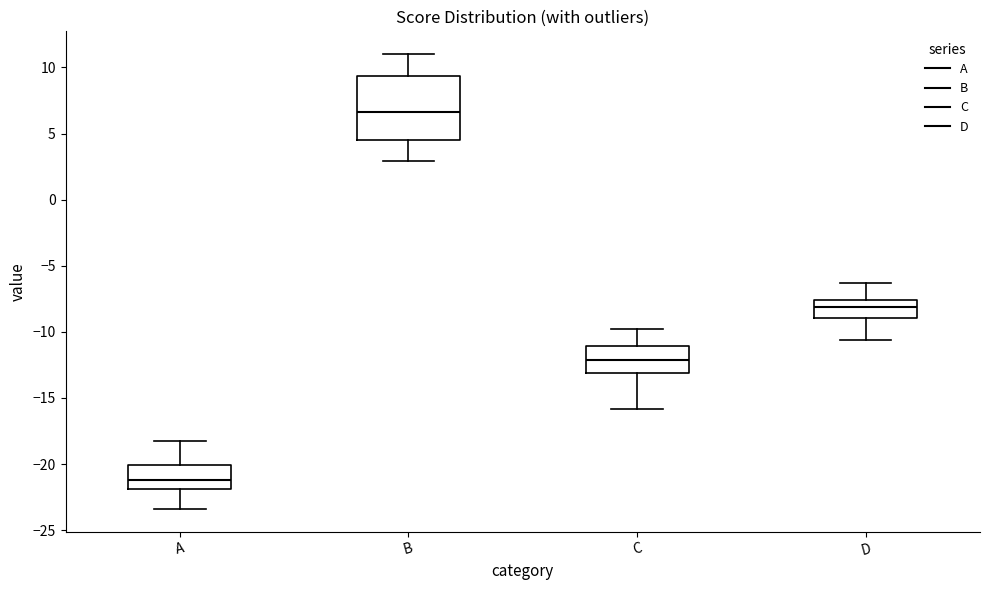

Where does the median line of the box for A sit on the y-axis? The values are not printed on the chart, so give them approximately, as read against the axis.

-21.0